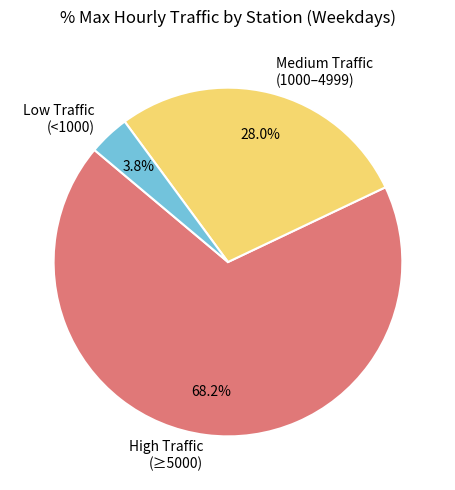

Which category has the biggest portion of the pie?

High Traffic (≥5000)